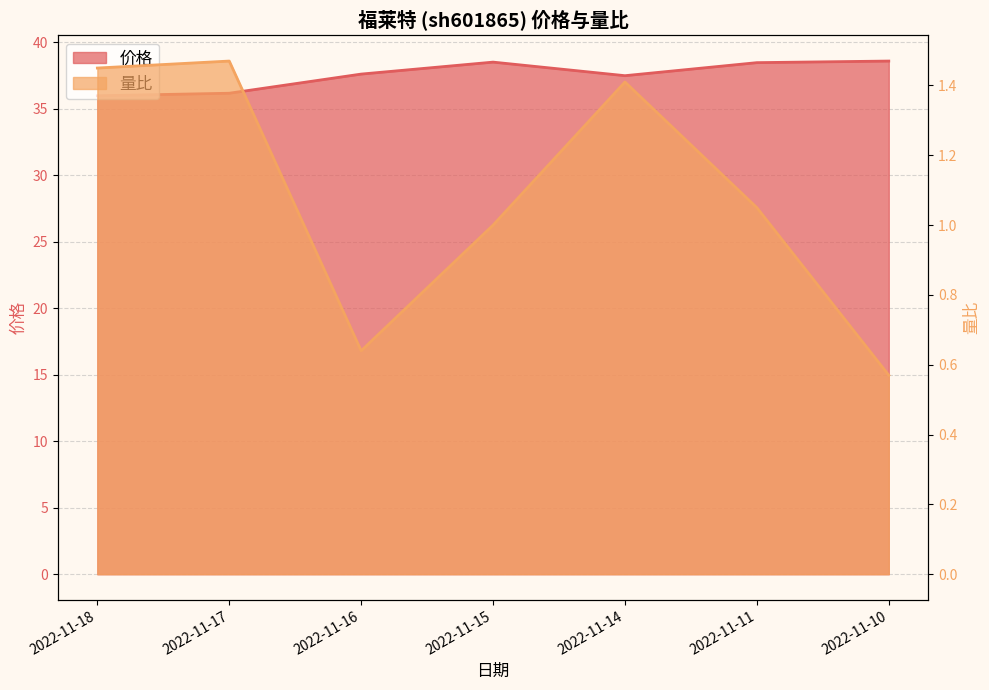

List the series in order of their overall mean, highest first.

价格, 量比